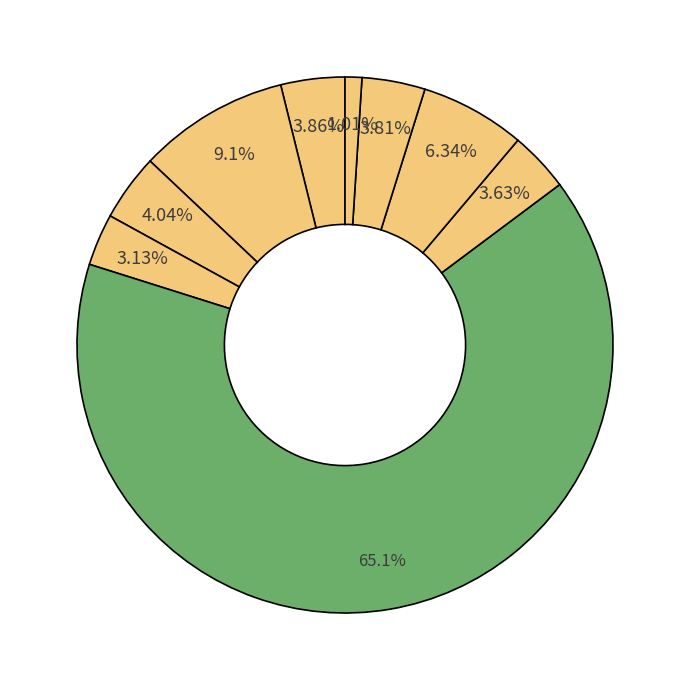

How many segments does this pie chart have?

9